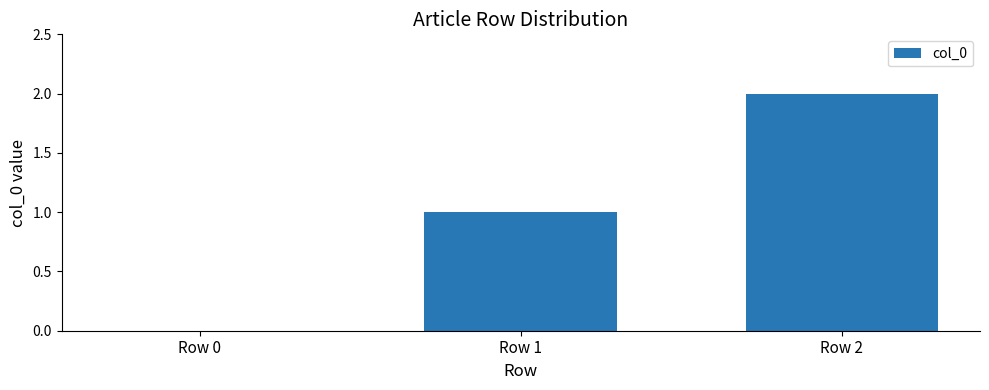

What is the ratio of the value at Row 2 to the value at Row 1?

2.0